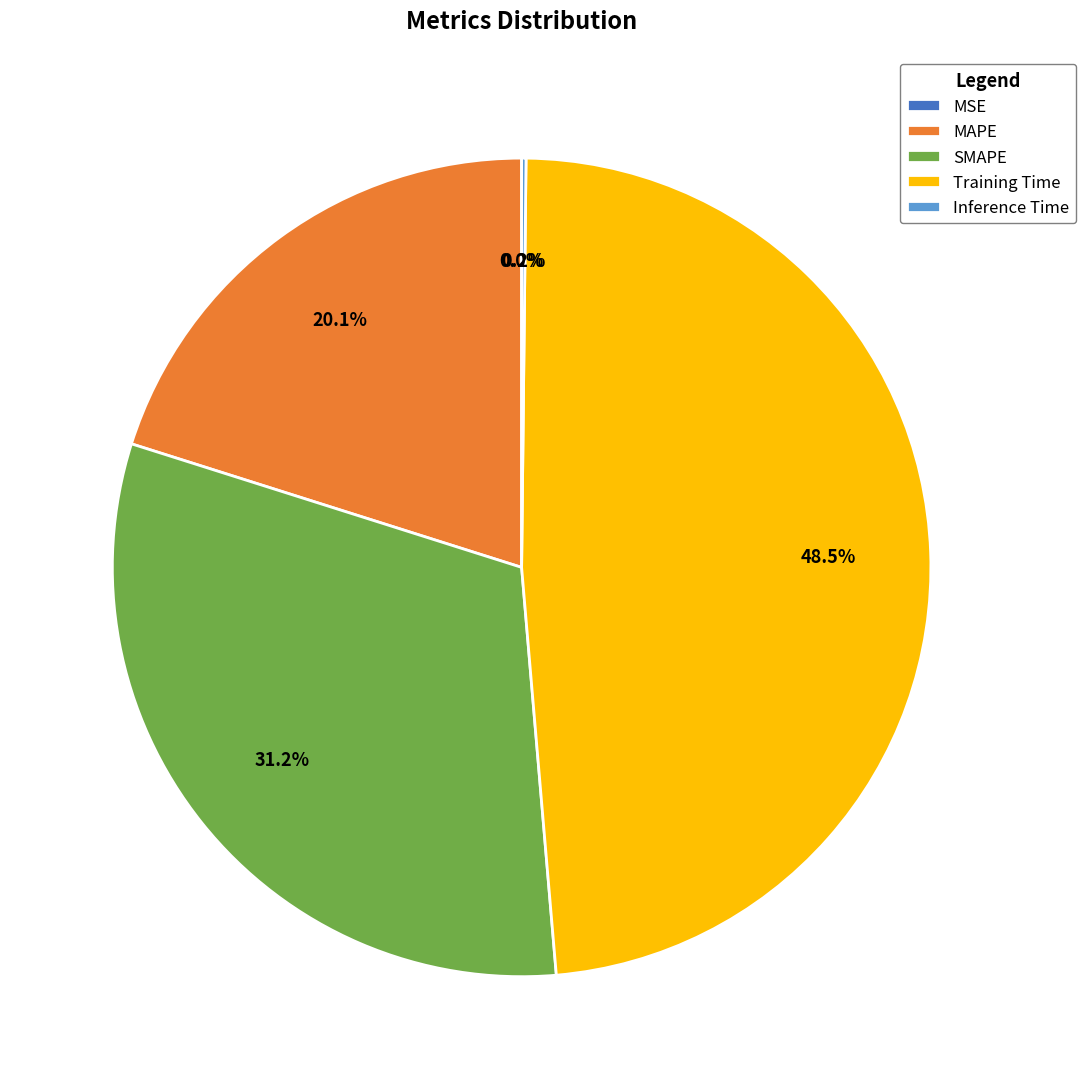

Do SMAPE and Training Time together represent more than half of the pie?

Yes